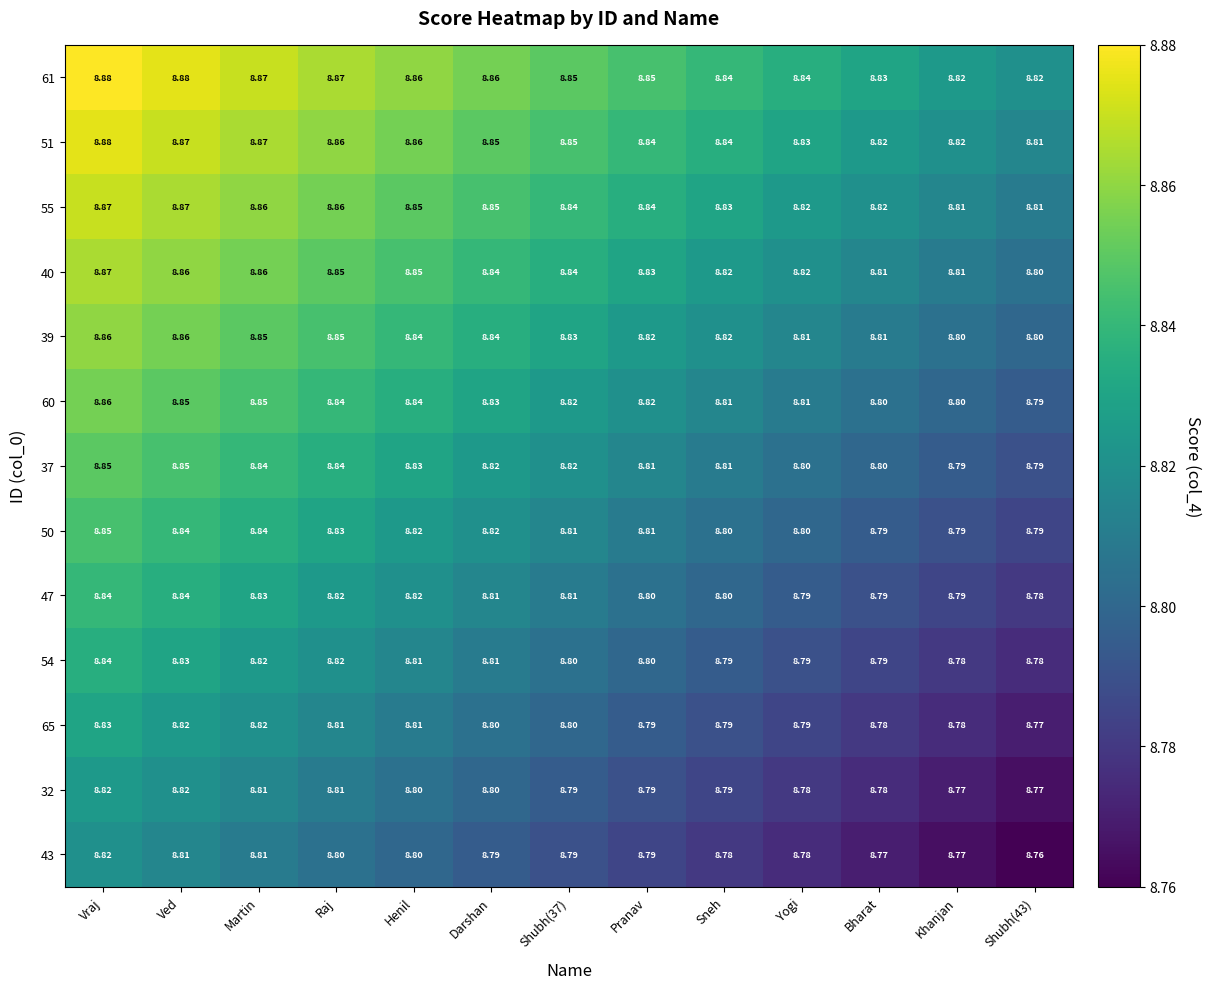

Is the value of 55 at Martin greater than the value of 51 at Bharat?

Yes